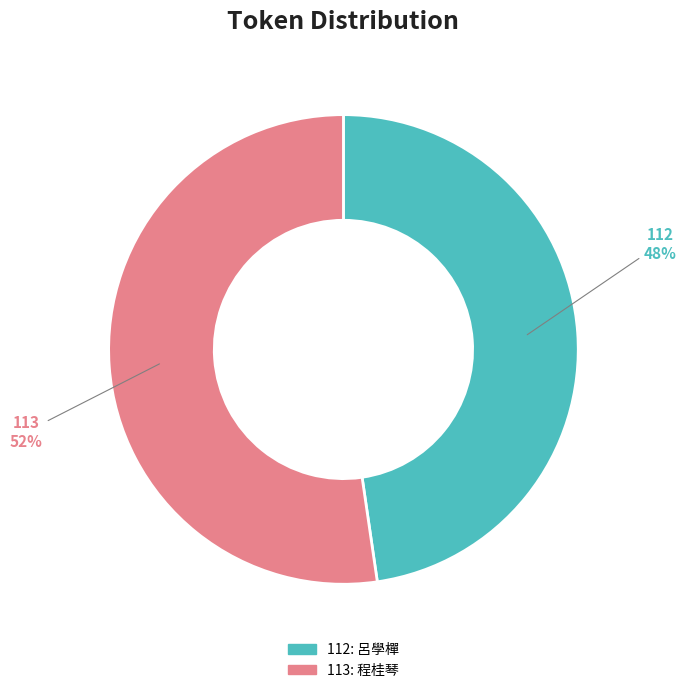

The 113 slice represents 65% of the pie. True or false?

False